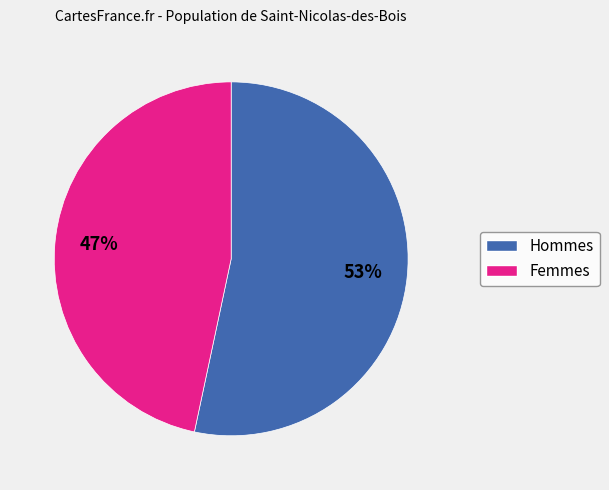

Does any single category account for the majority?

Yes